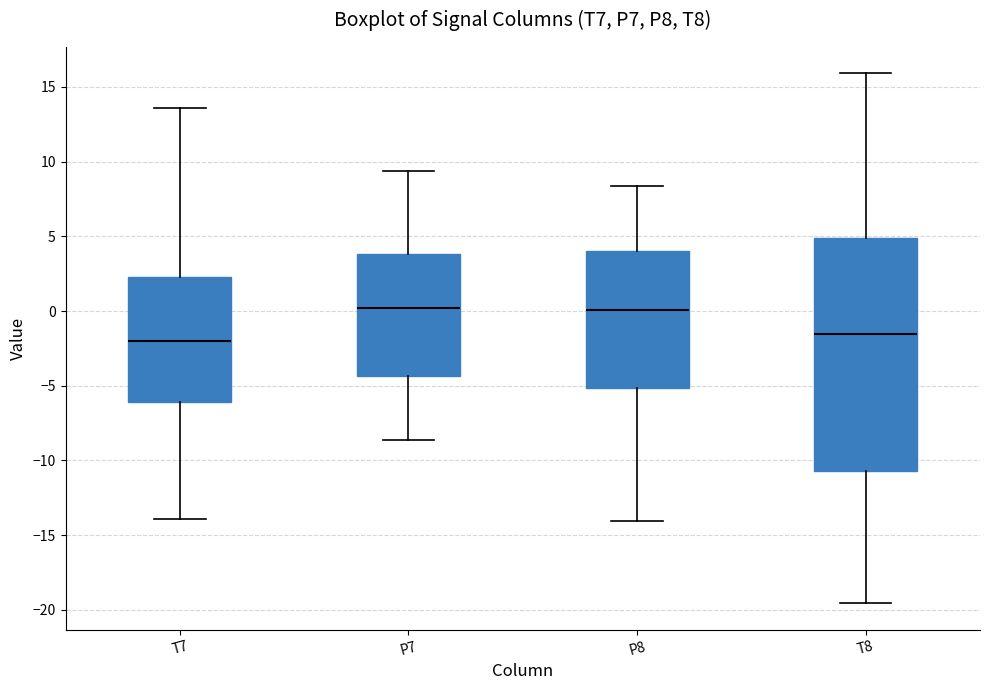

Where does the upper whisker of the box for P8 end on the y-axis? The values are not printed on the chart, so give them approximately, as read against the axis.

8.5